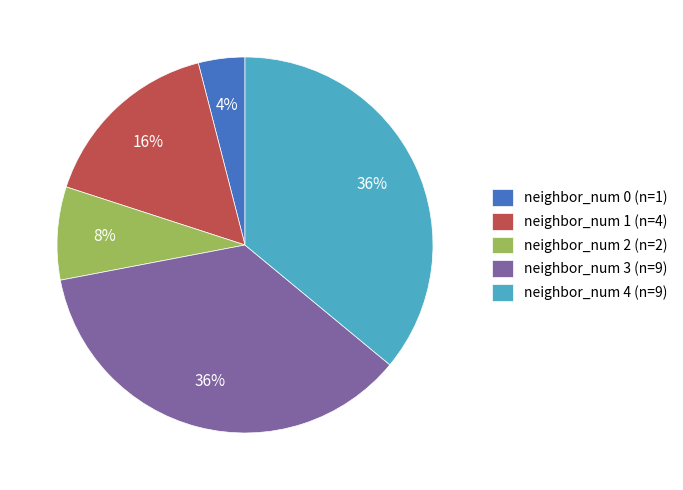

Count the number of slices in the pie.

5